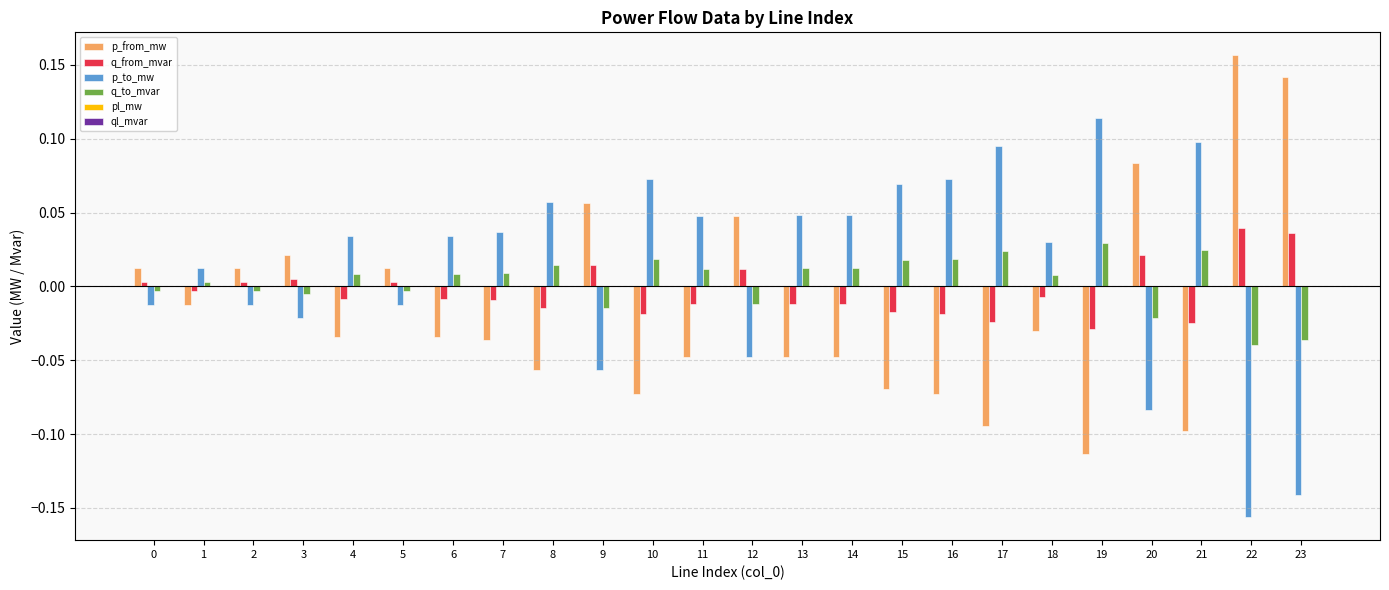

Is the value of q_from_mvar at 16 greater than the value of p_to_mw at 21?

No